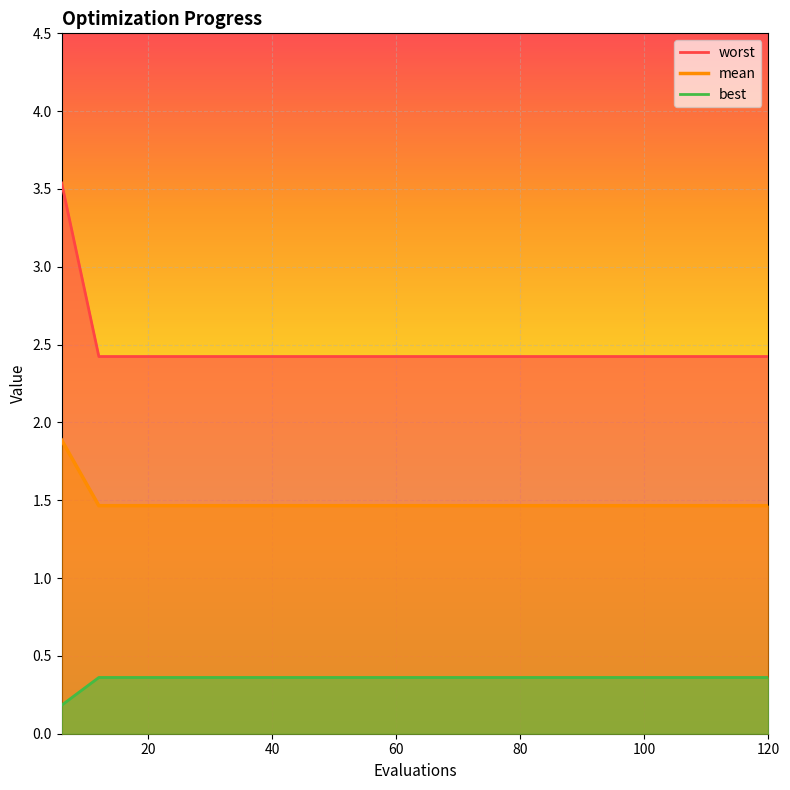

True or false: worst and mean cross at least once.

False